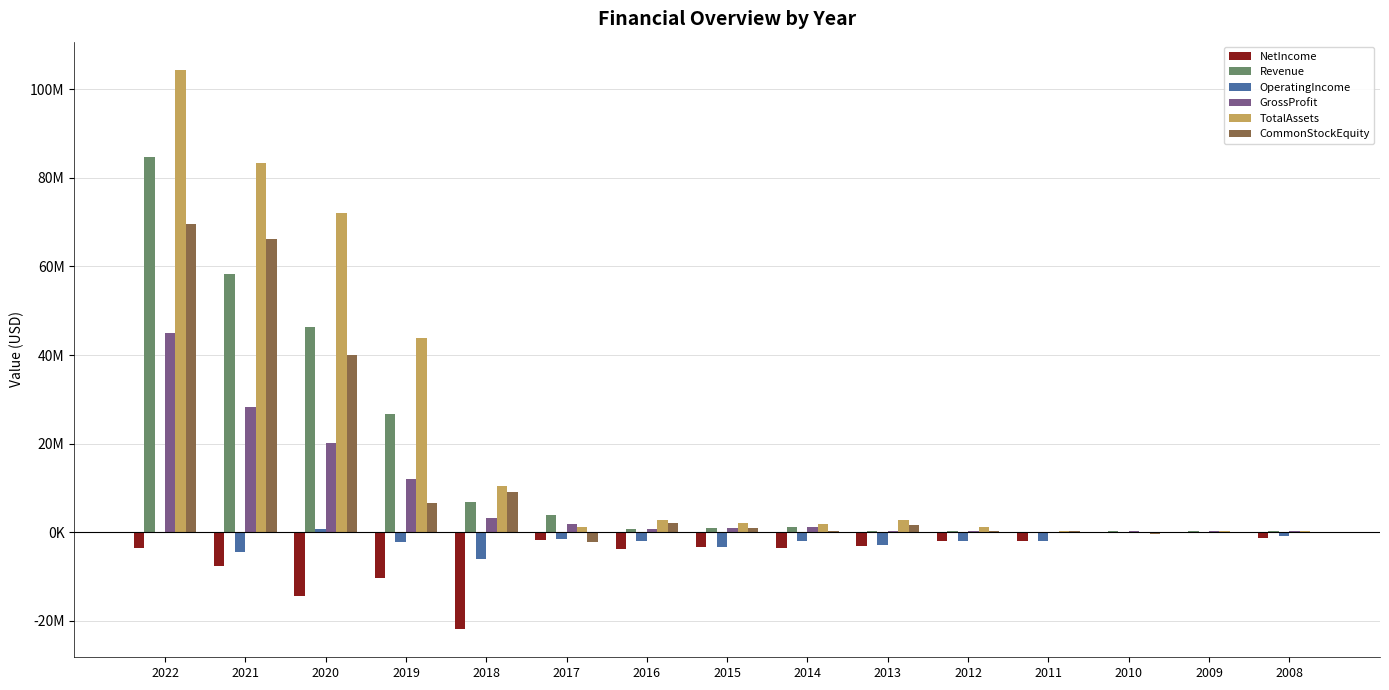

Does the chart contain stacked bars?

No